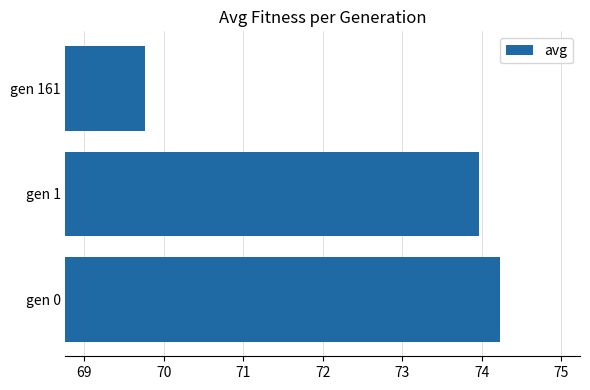

Are the bars horizontal?

Yes